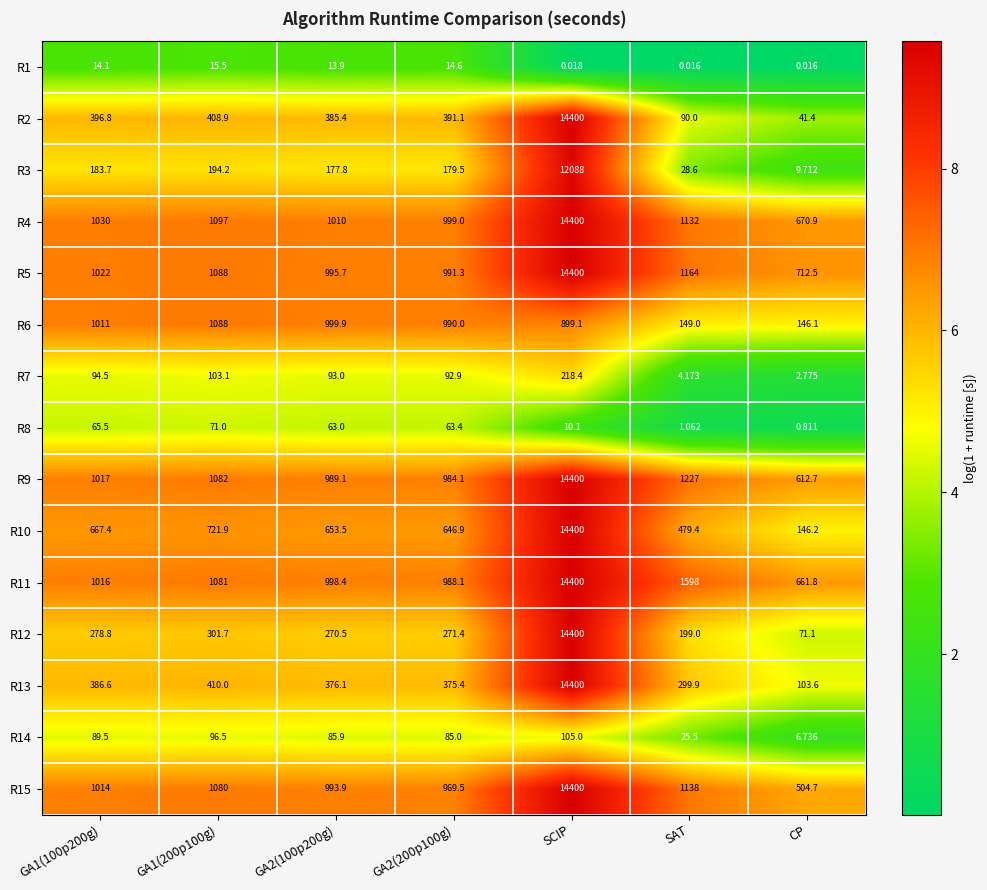

Is the value of R11 at GA2(100p200g) greater than the value of R1 at SAT?

Yes